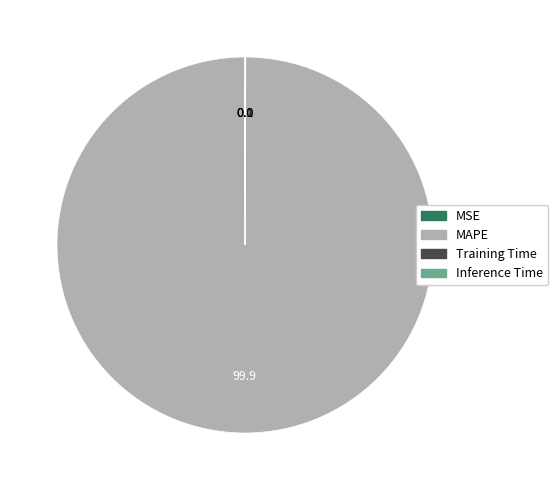

Which slice is the largest?

MAPE